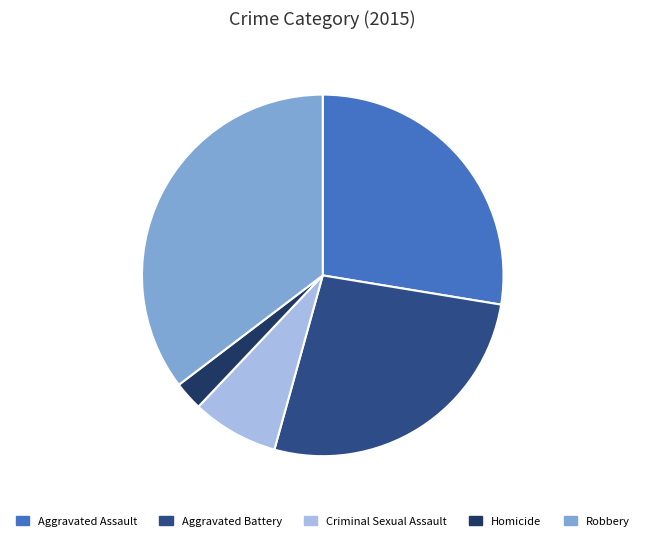

True or false: Aggravated Assault accounts for 14% of the total.

False